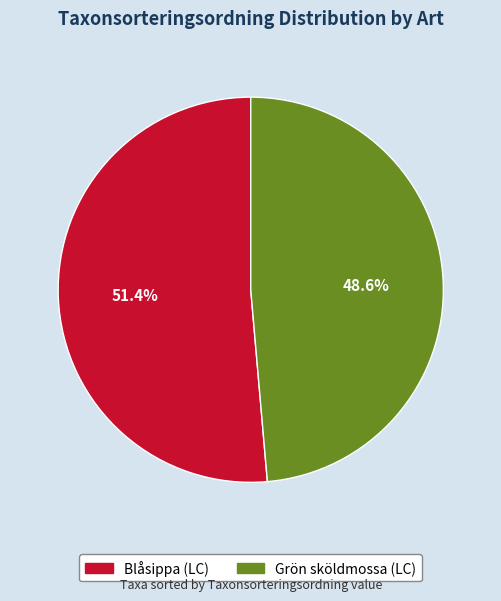

What percentage is the Blåsippa (LC) slice, to the nearest percent?

51%